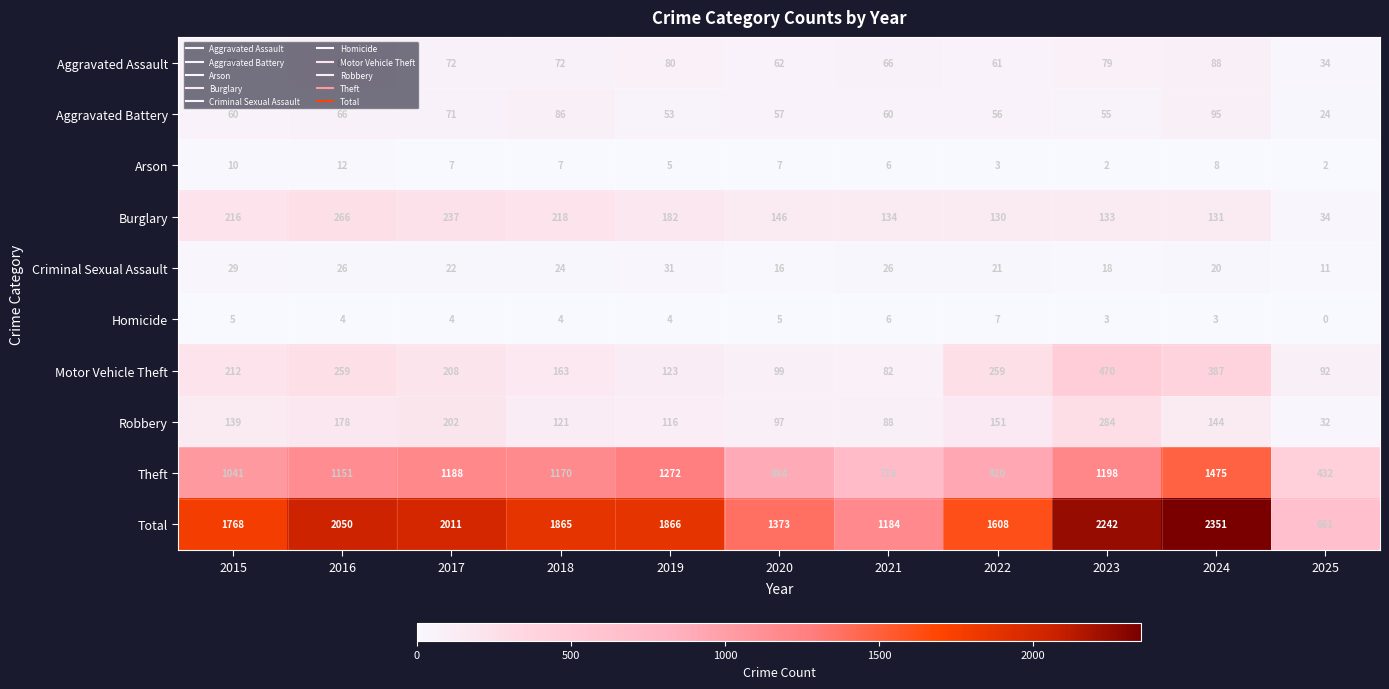

What is the maximum value shown in the chart?

2351